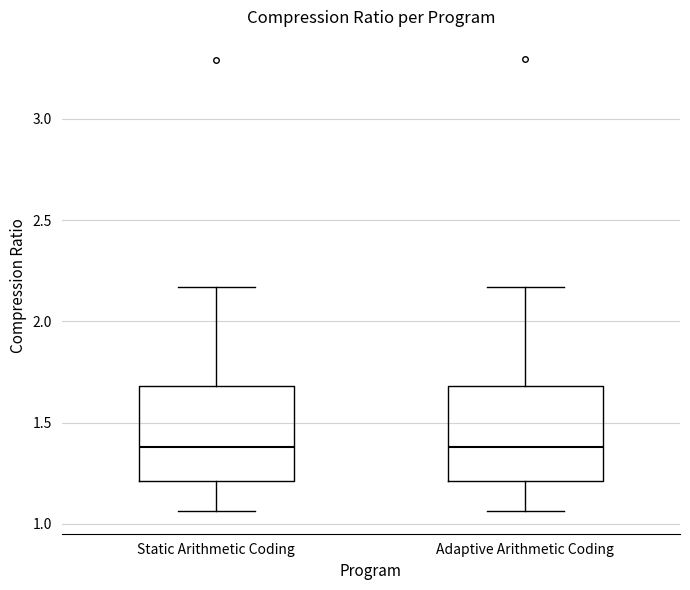

Reading left to right, read every box against the y-axis: the position of its median line, the range the box covers, and the ends of its whiskers. The values are not printed on the chart, so give them approximately, as read against the axis.

Static Arithmetic Coding: median 1.40, box 1.20 to 1.70, whiskers 1.05 to 2.15
Adaptive Arithmetic Coding: median 1.40, box 1.20 to 1.70, whiskers 1.05 to 2.15